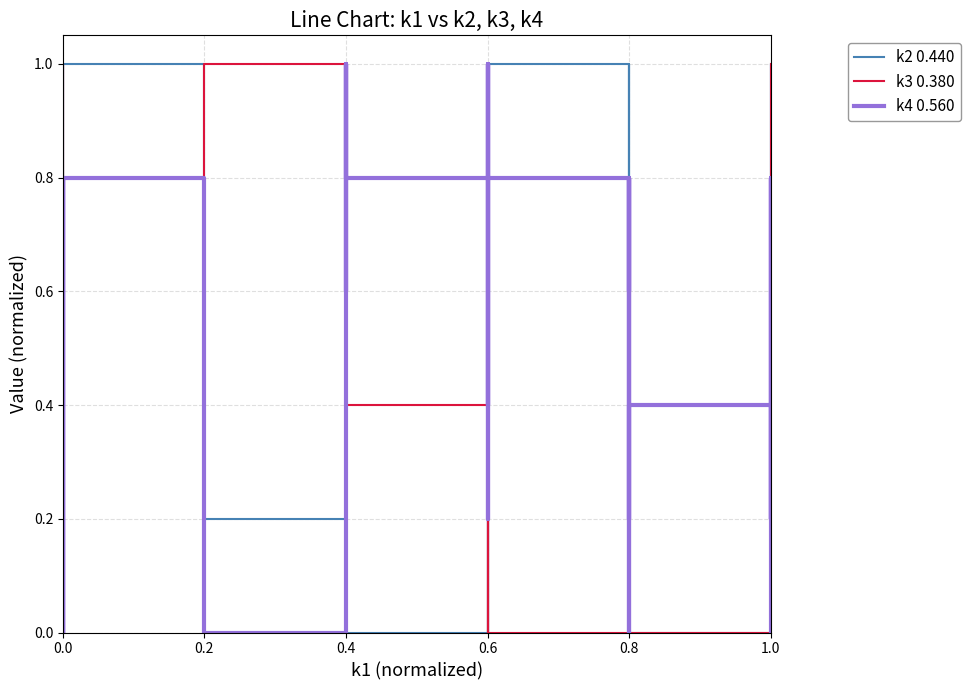

Which series has the largest total across all categories?

k4 0.560